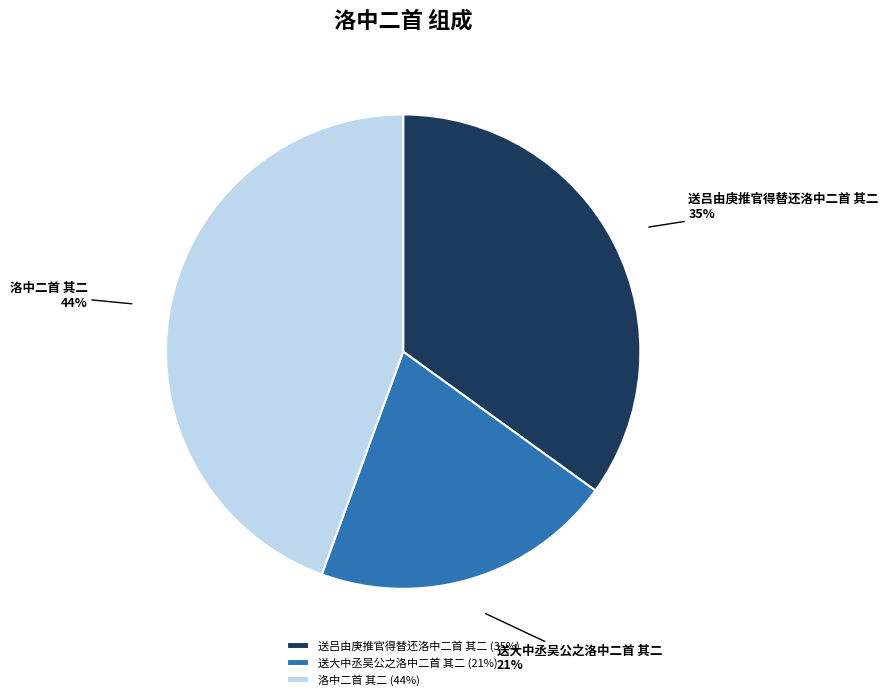

To the nearest percent, what is the combined percentage of 送大中丞吴公之洛中二首 其二 and 洛中二首 其二?

65%